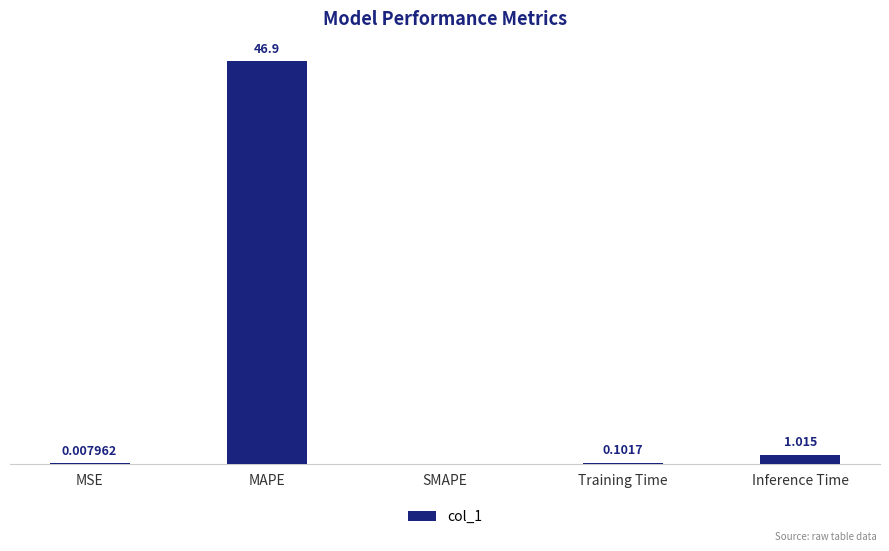

Between MAPE and Training Time, which is larger?

MAPE